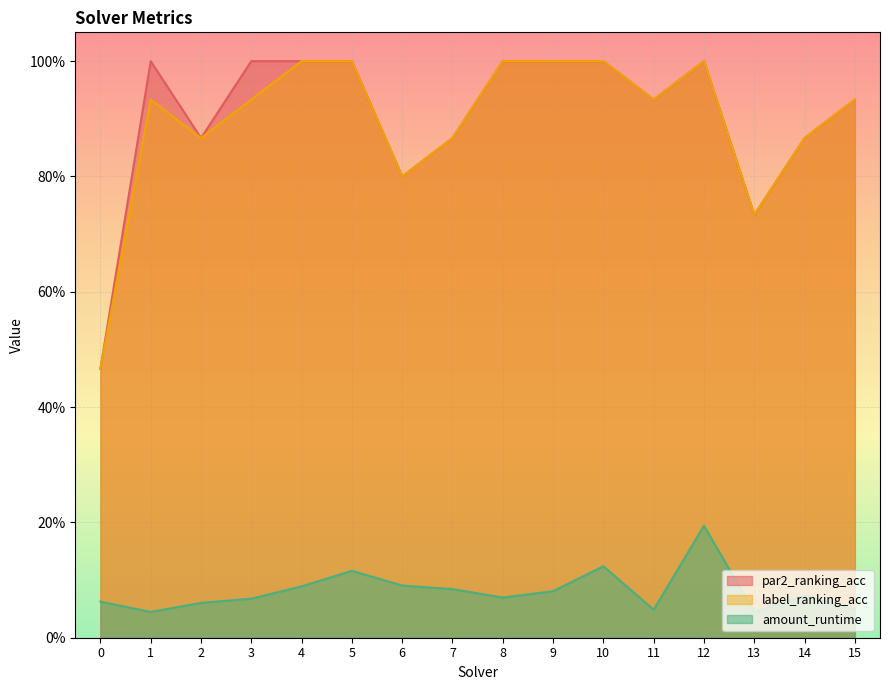

Rank the categories by par2_ranking_acc value from lowest to highest.

0, 13, 6, 2, 7, 14, 11, 15, 1, 3, 4, 5, 8, 9, 10, 12